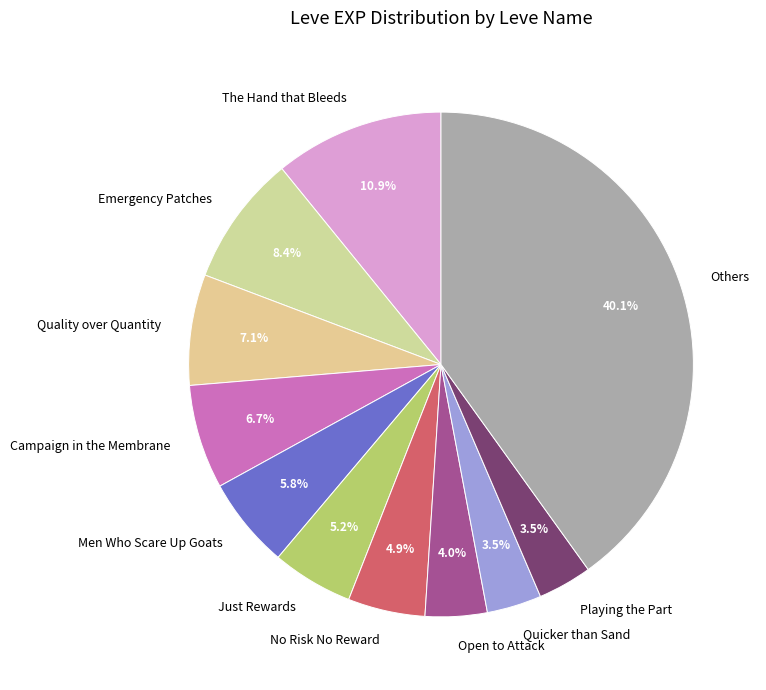

Which slice is the largest?

Others